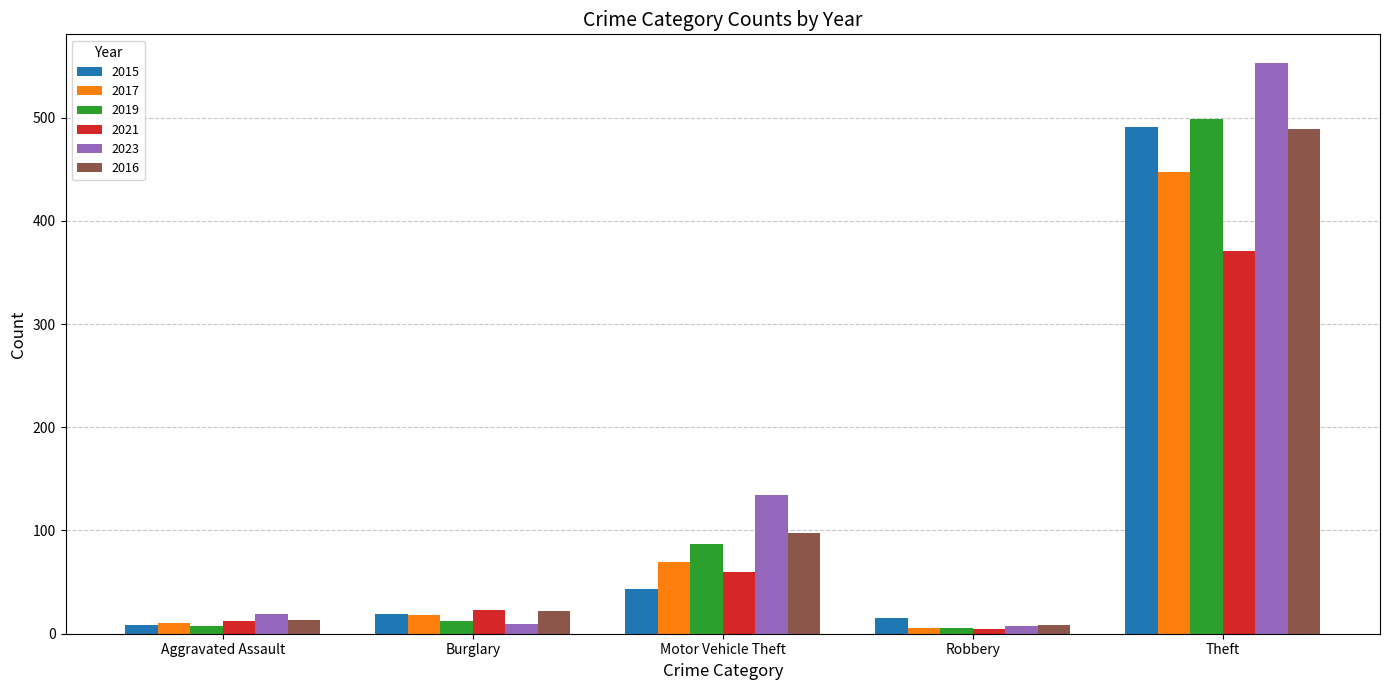

What is the total value across all series at Motor Vehicle Theft?

491